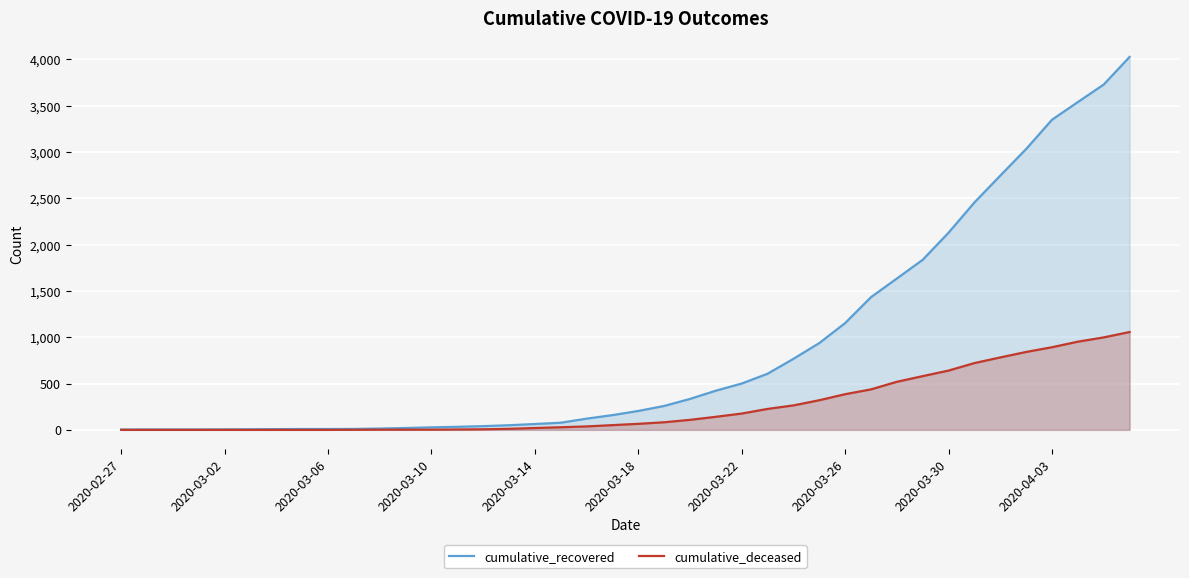

Where does the cumulative_recovered series first go above 204?

21